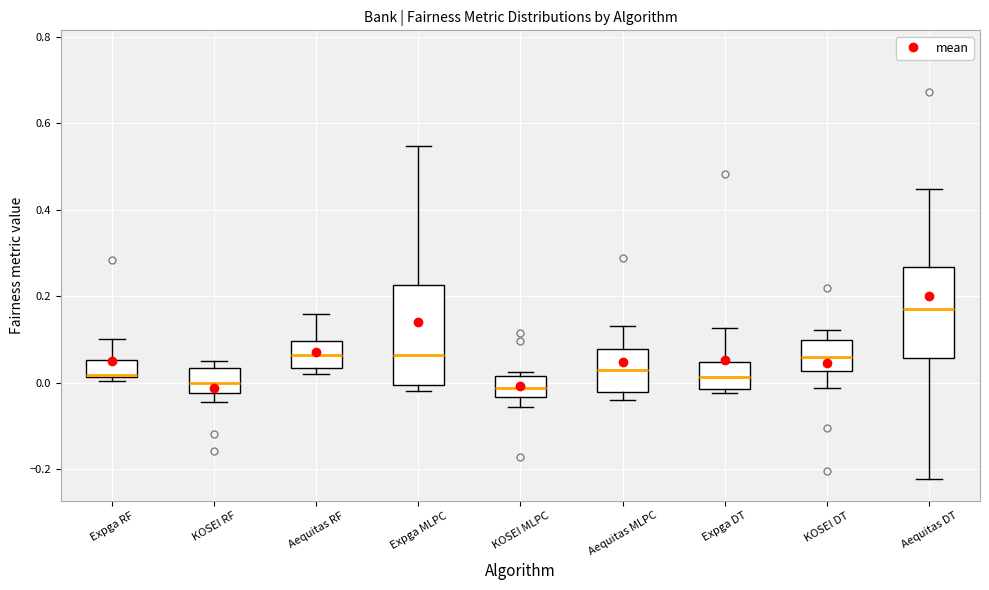

Where is the lower edge of the box for Expga RF on the y-axis? The values are not printed on the chart, so give them approximately, as read against the axis.

0.02